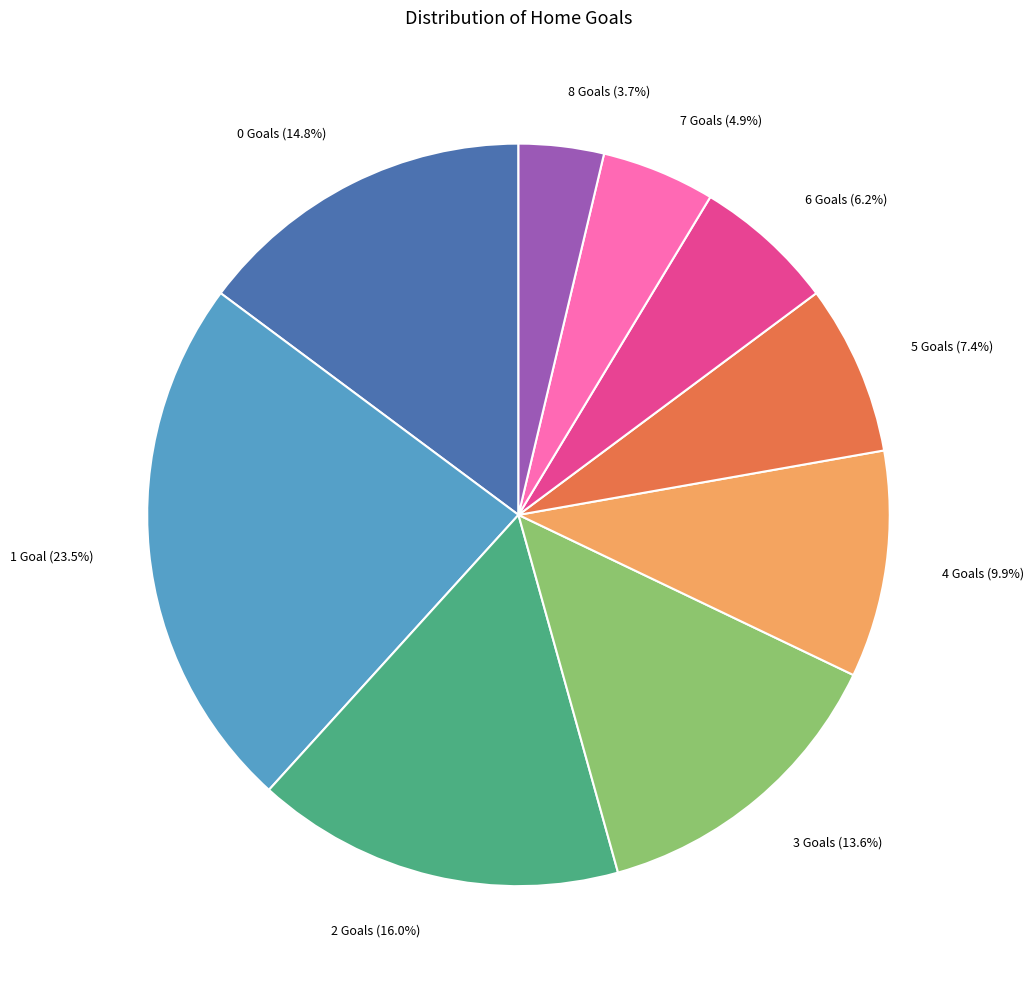

What is the largest slice in the pie chart?

1